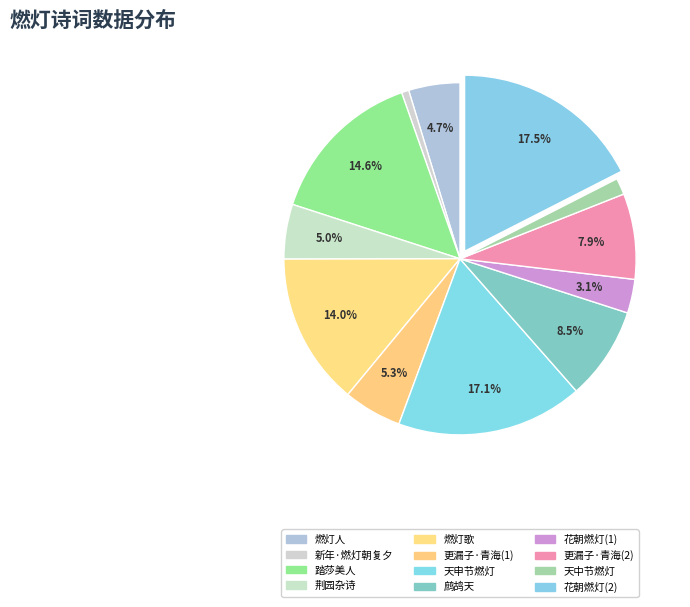

How many slices are in this pie chart?

12